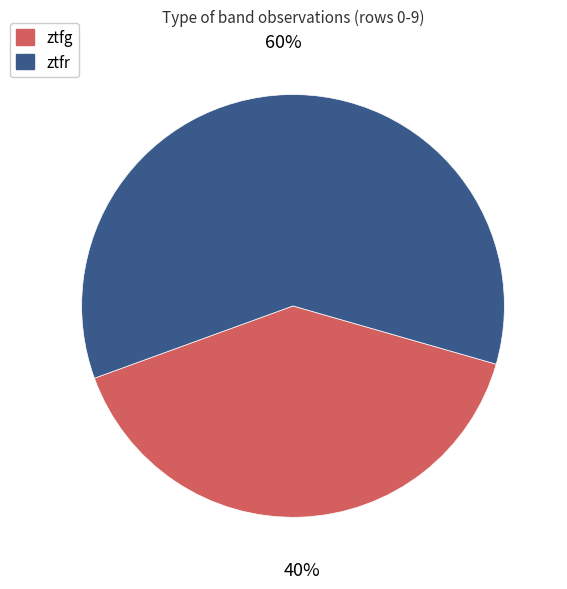

Rank the categories by value from highest to lowest.

ztfr, ztfg